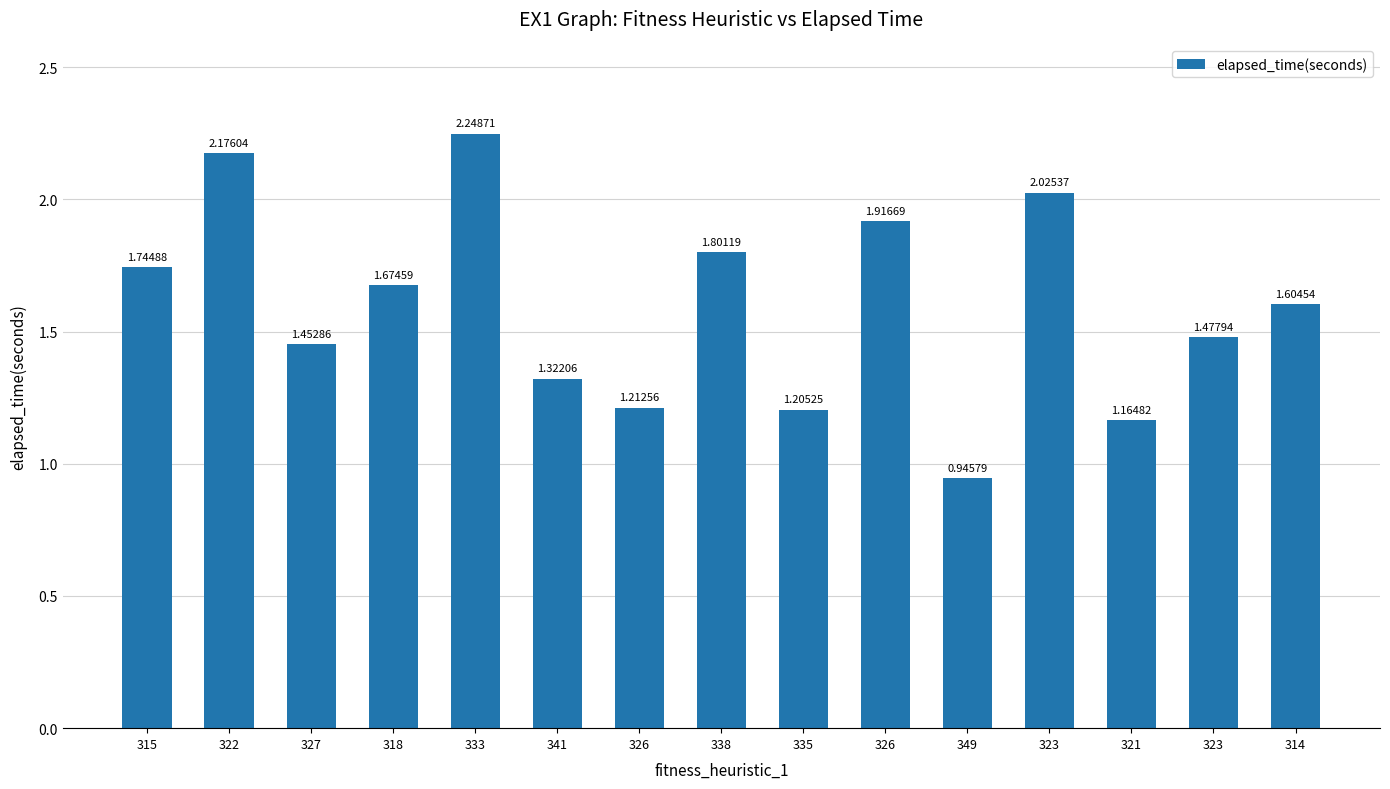

How many bars are there in total?

15